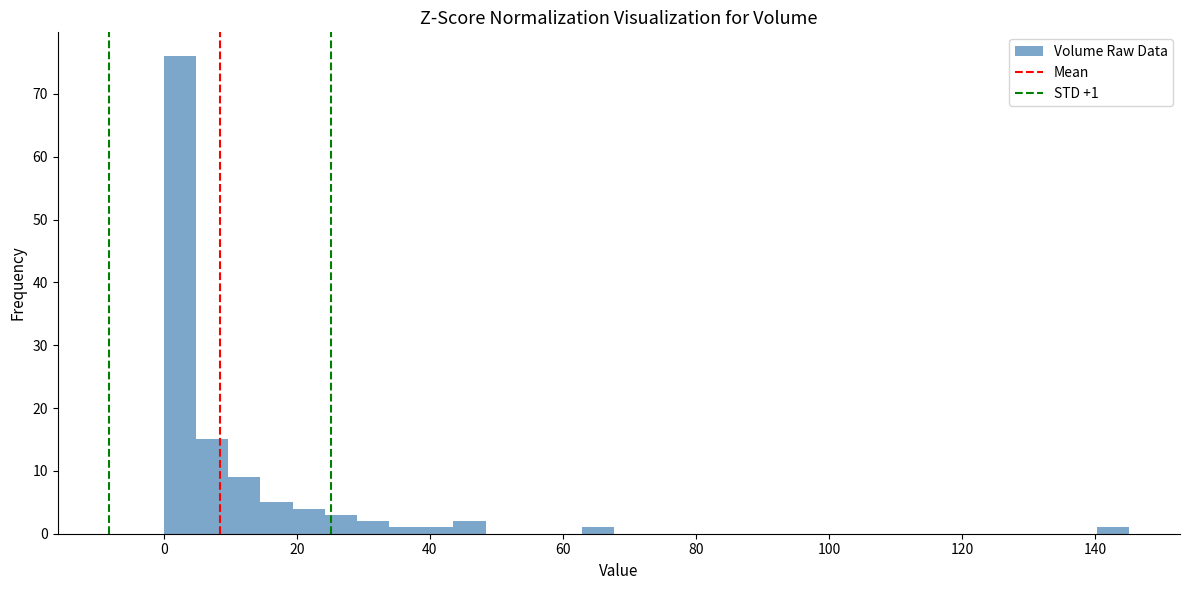

Around what value on the x-axis is the tallest bar? Give the approximate position of its centre, as read against the axis.

2